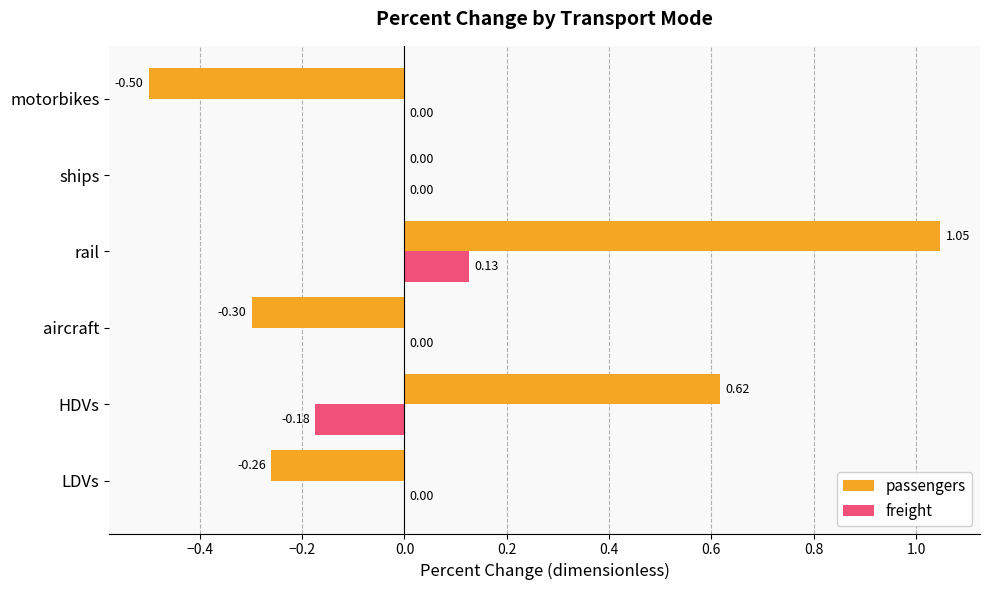

What is the sum of the passengers values at LDVs and rail?

0.8